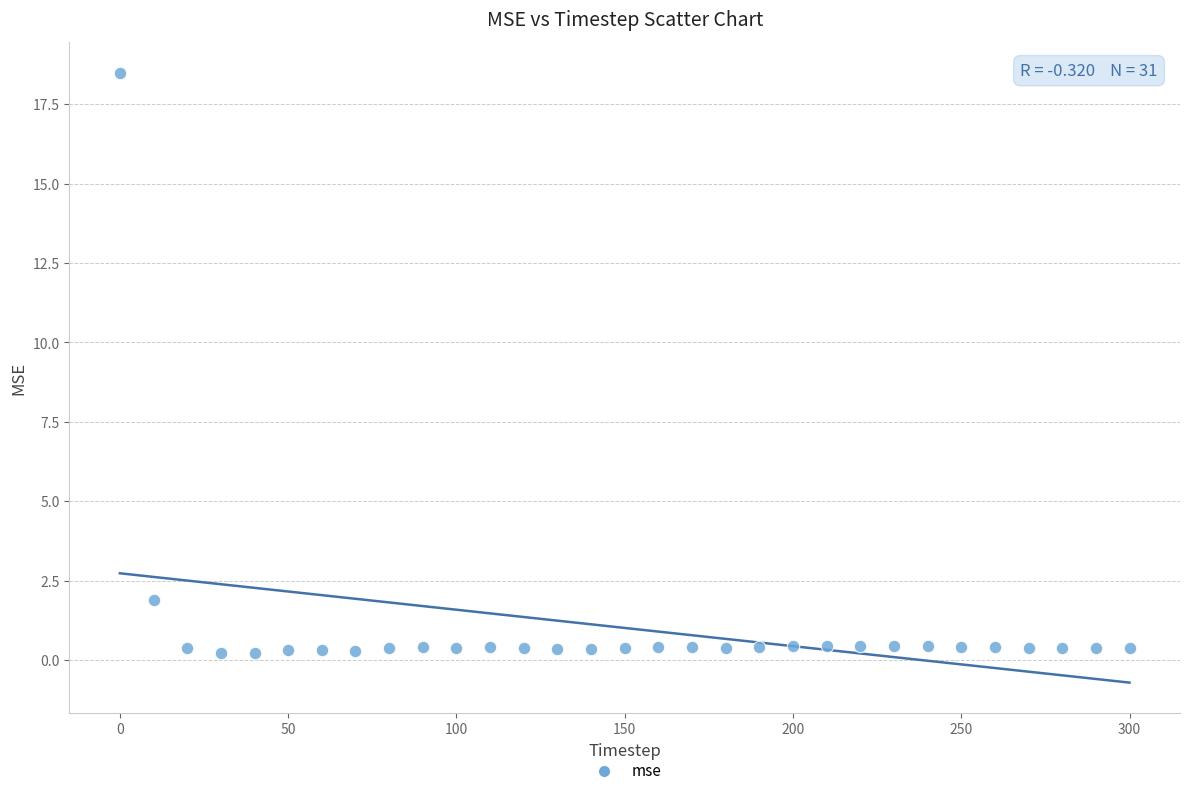

What Y value in the scatter plot is closest to 9?

1.9